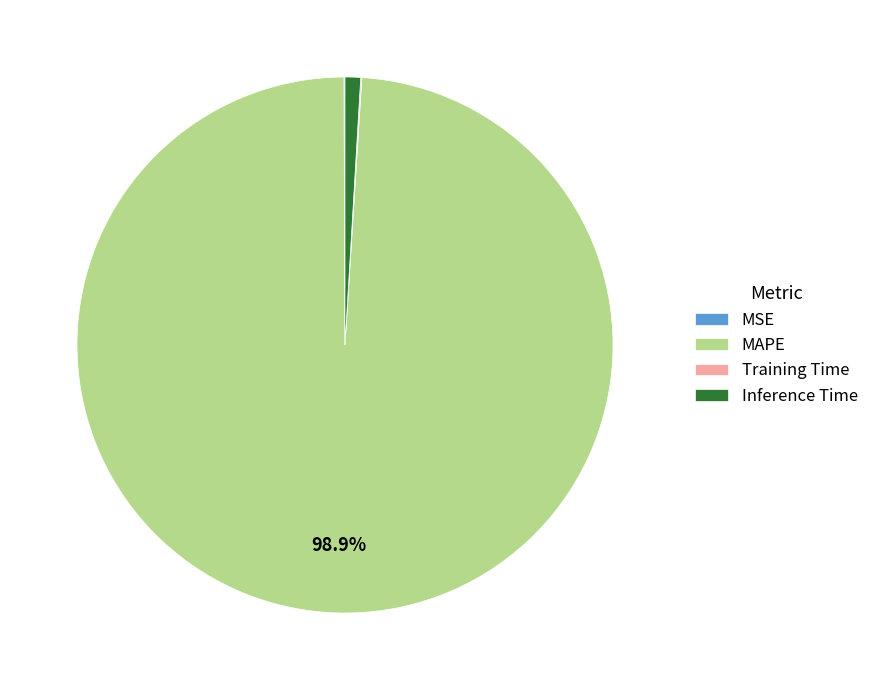

Which slice represents more than half of the pie?

MAPE